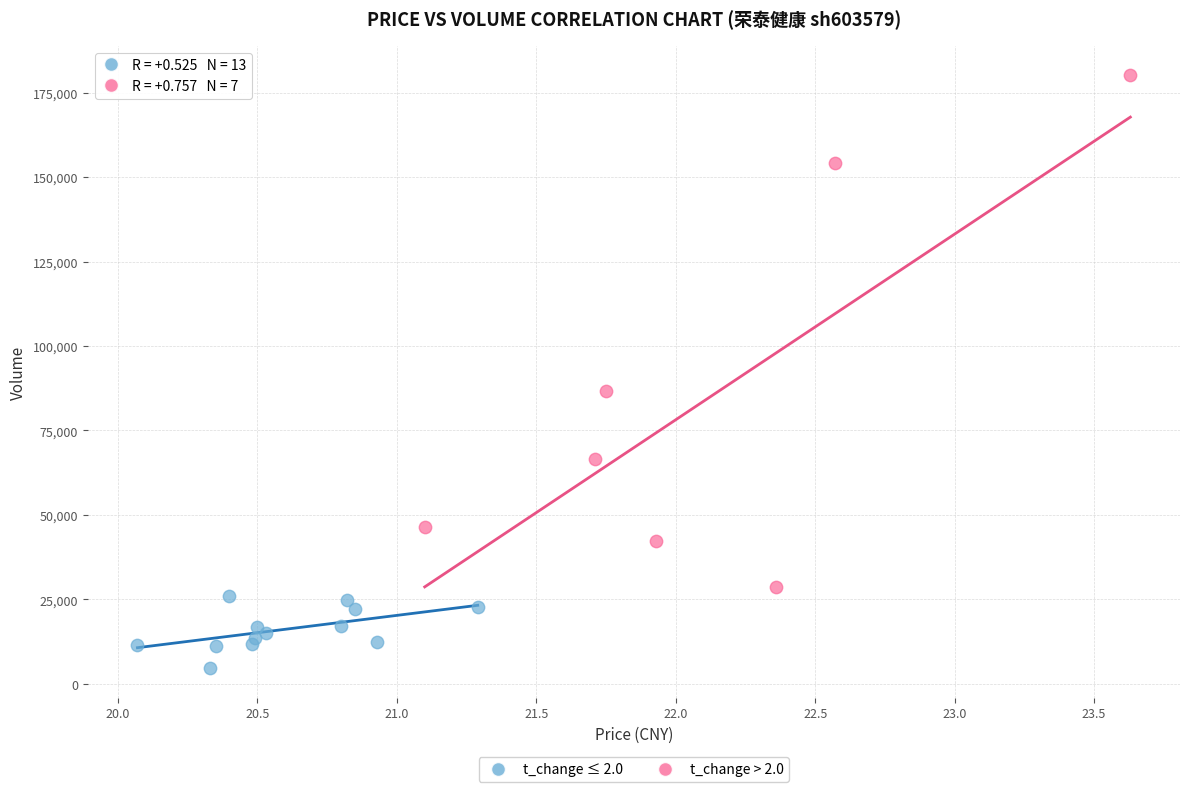

What are all the series names shown in the legend?

t_change ≤ 2.0, t_change > 2.0